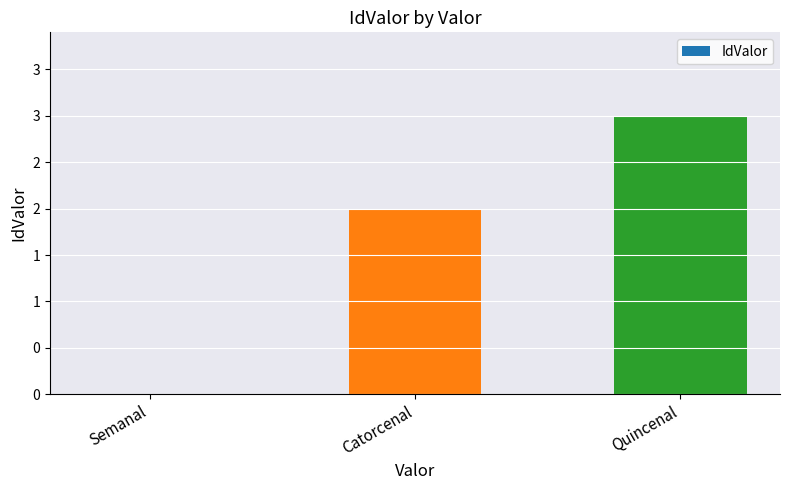

Are the bars horizontal?

No